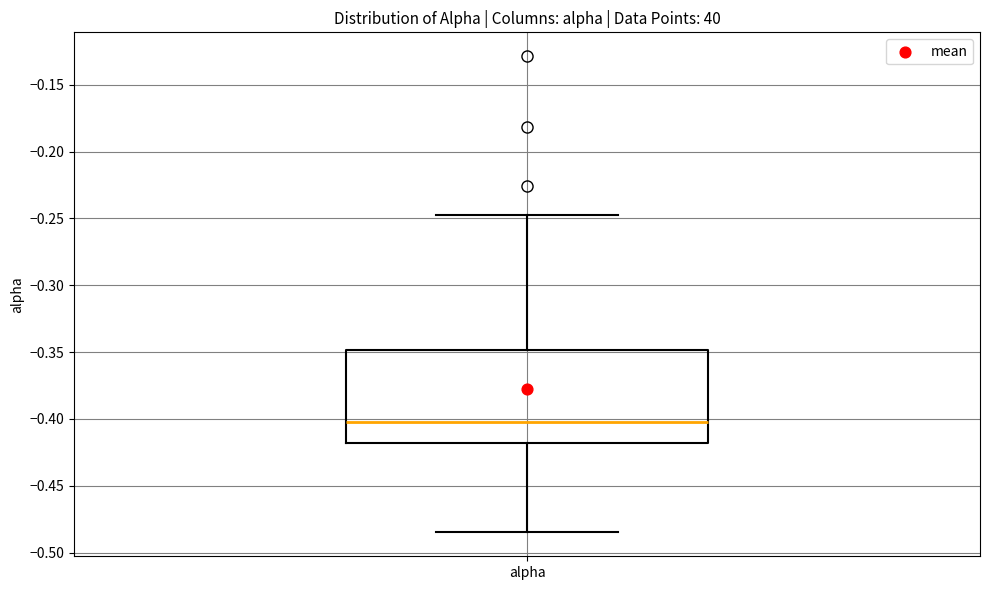

Read this box plot against the y-axis: the position of the median line, the range covered by the box, and the ends of both whiskers. The values are not printed on the chart, so give them approximately, as read against the axis.

median -0.400, box -0.420 to -0.350, whiskers -0.485 to -0.250